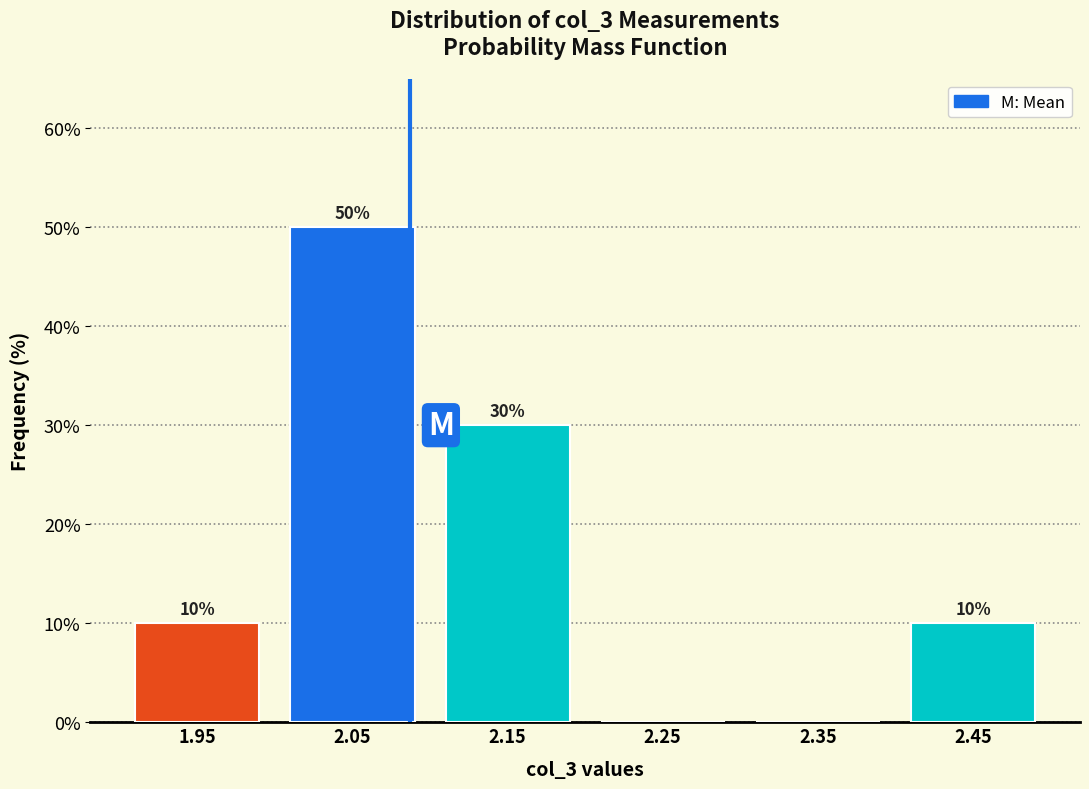

Which range on the x-axis has the tallest bar?

2.0 to 2.1